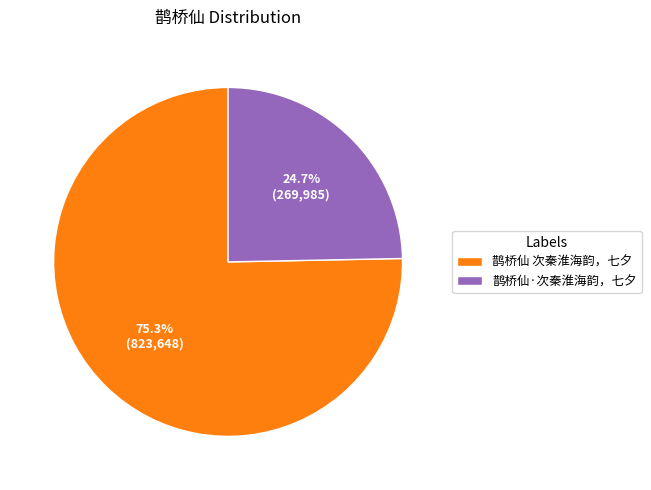

Between 鹊桥仙 次秦淮海韵，七夕 and 鹊桥仙·次秦淮海韵，七夕, which is larger?

鹊桥仙 次秦淮海韵，七夕